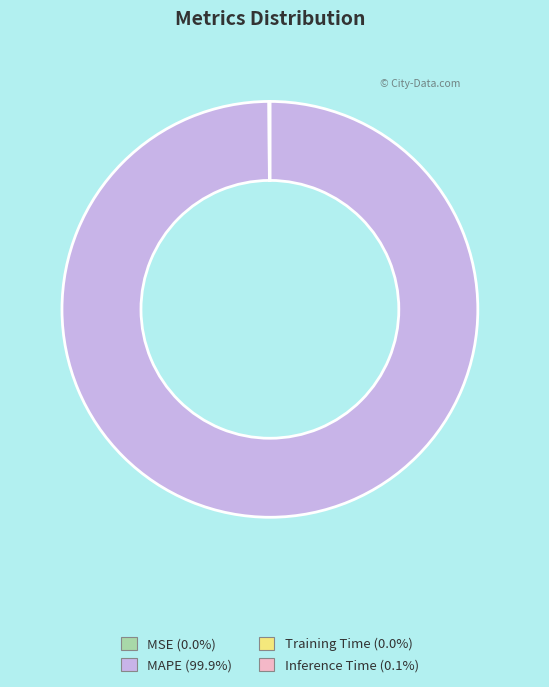

What is the largest slice in the pie chart?

MAPE